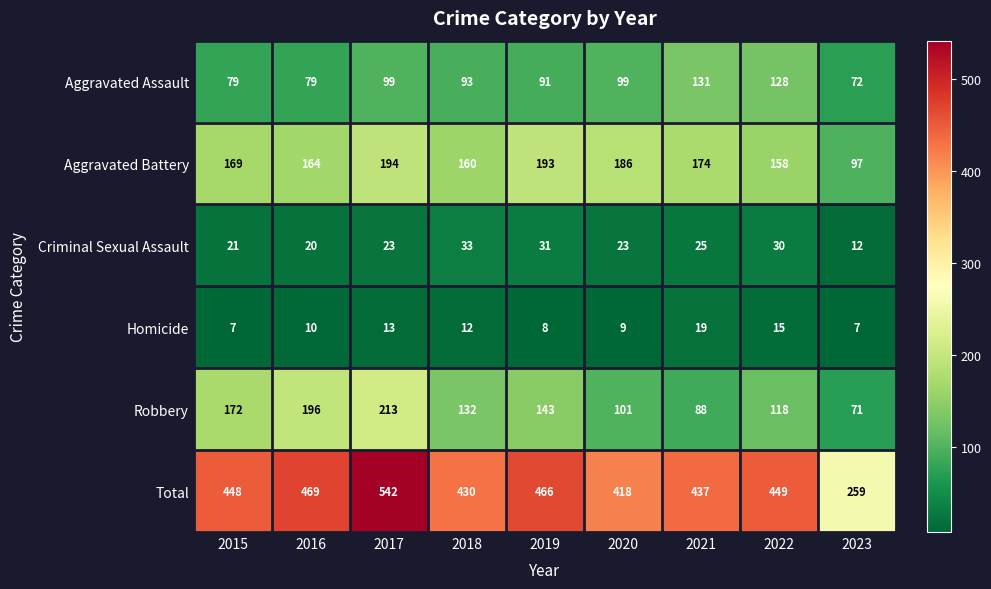

Which series has the largest total across all categories?

Total